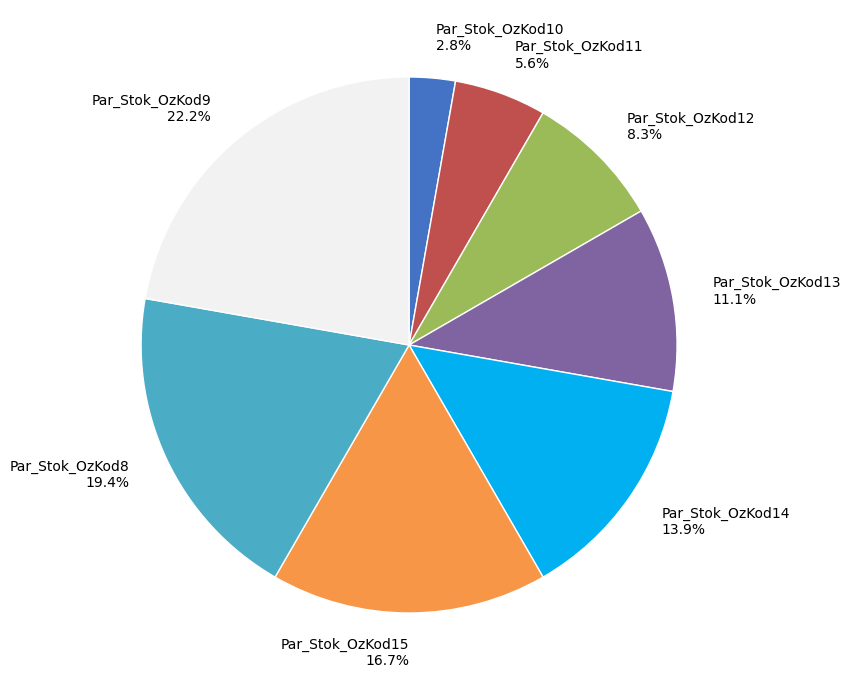

To the nearest percent, what percentage of the pie is Par_Stok_OzKod15?

17%